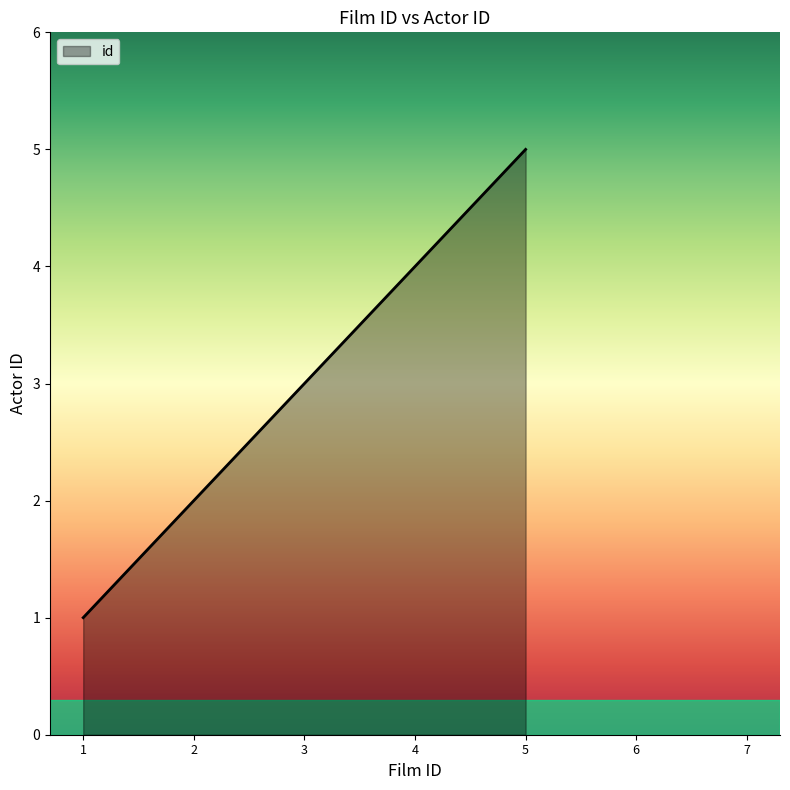

Which has a higher value, 4 or 2?

4